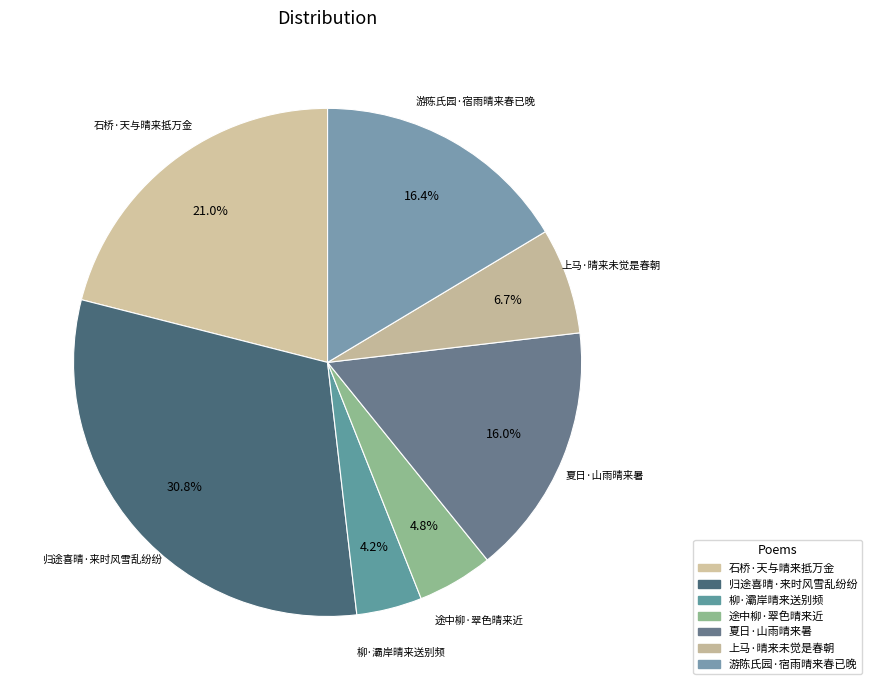

Do 夏日·山雨晴来暑 and 石桥·天与晴来抵万金 together represent more than half of the pie?

No